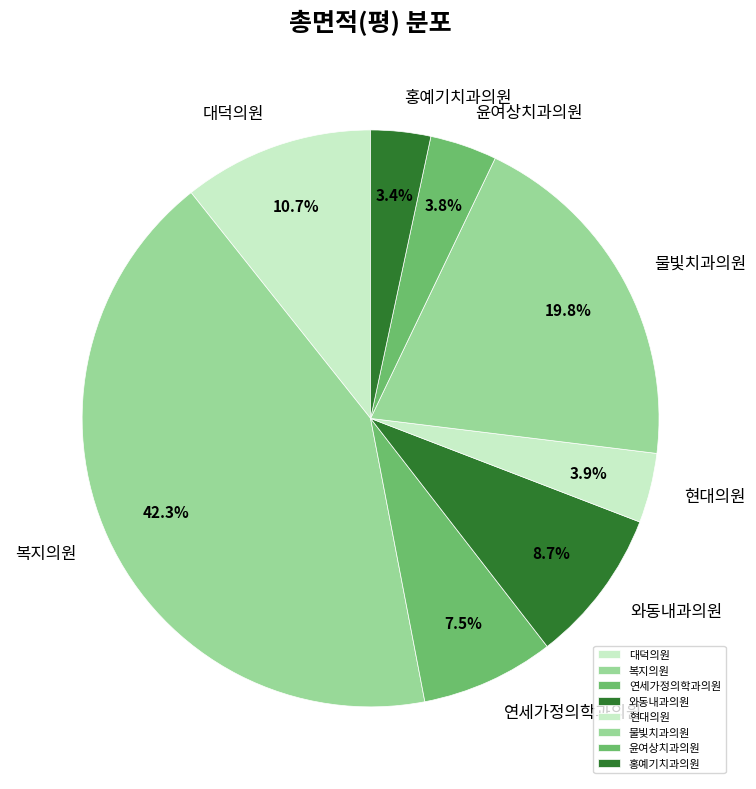

What is the largest slice in the pie chart?

복지의원